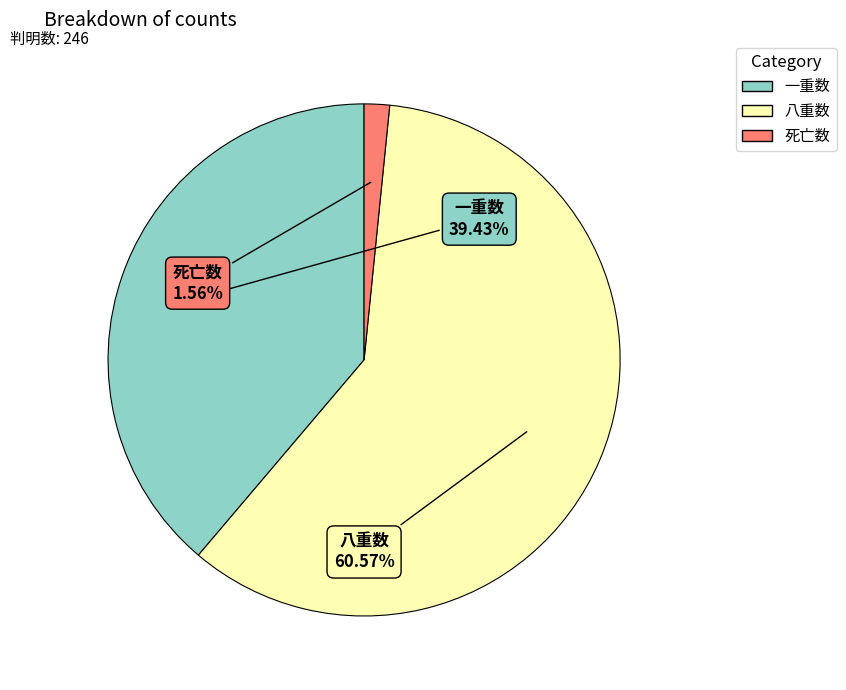

Which category has the biggest portion of the pie?

八重数